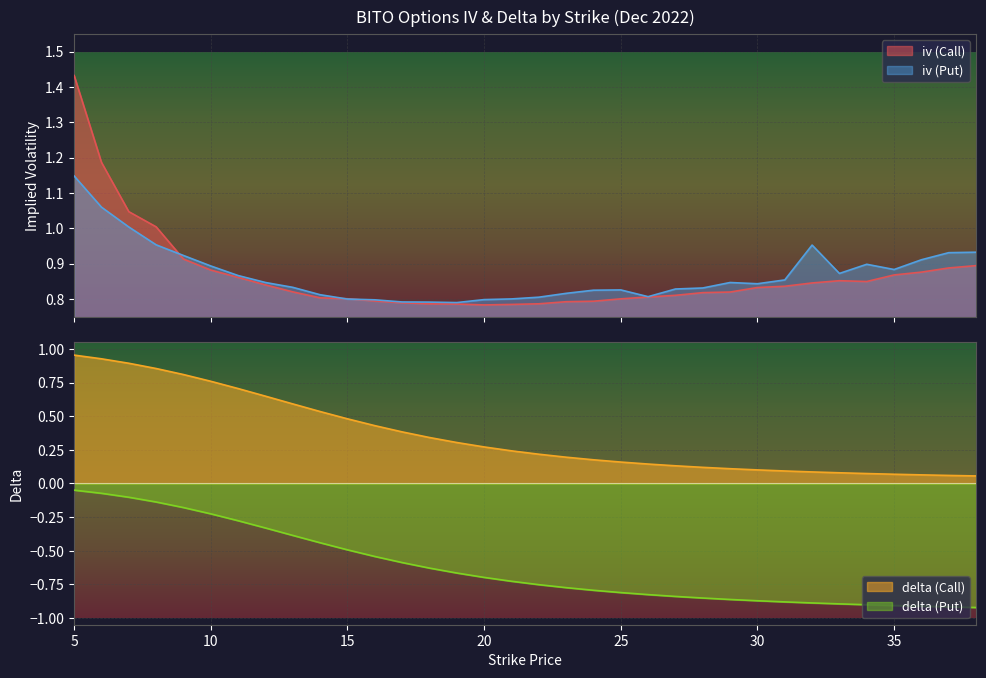

The delta (Put) series shows -0.4 at 10. True or false?

False